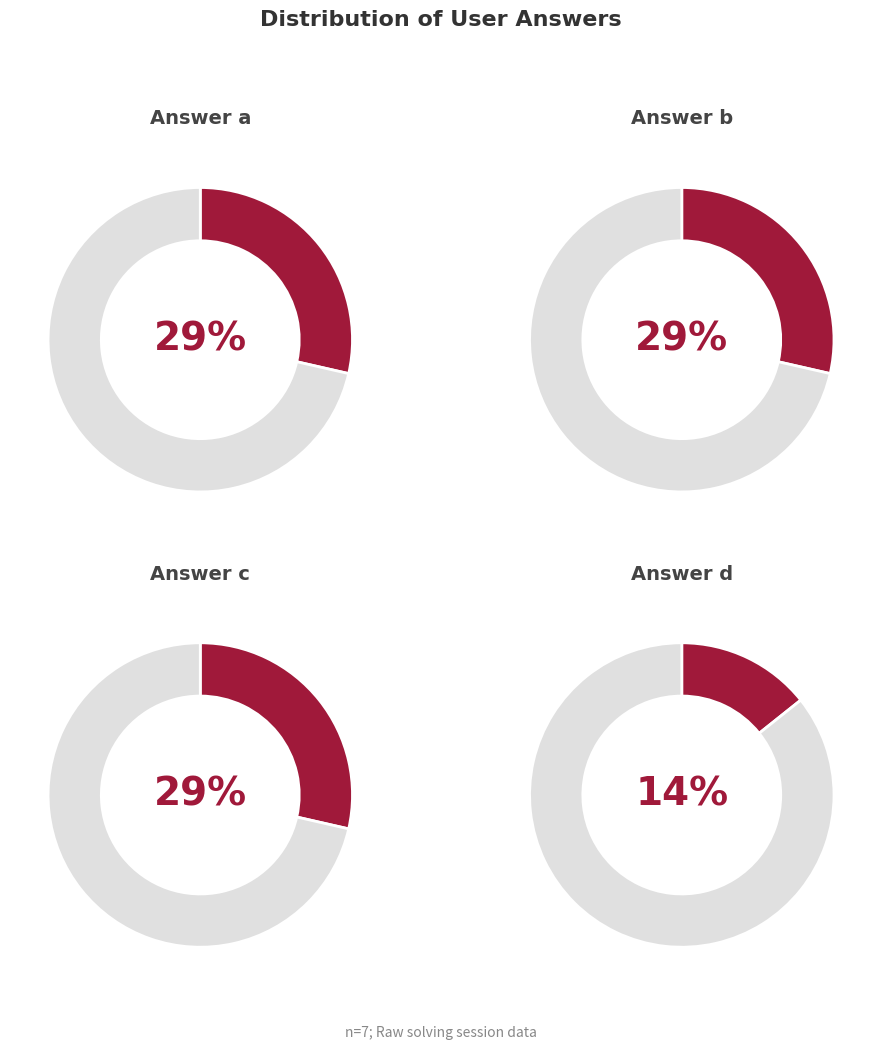

True or false: c accounts for 40% of the total.

False